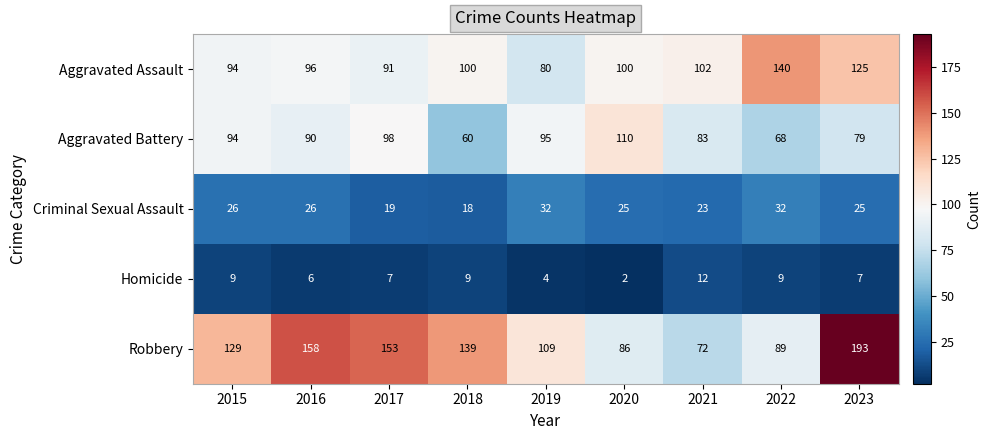

The value of Aggravated Assault at 2017 is 156. True or false?

False